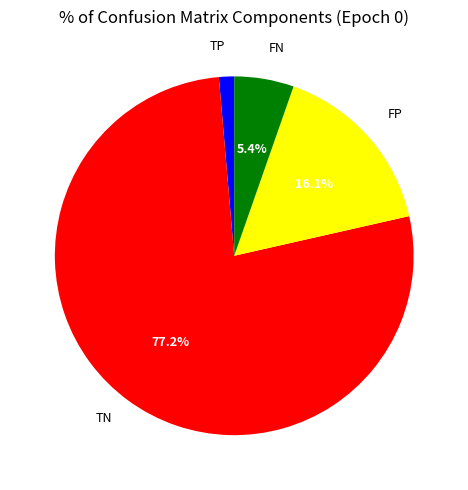

To the nearest percent, what is the difference between the FP and FN slice percentages?

11%